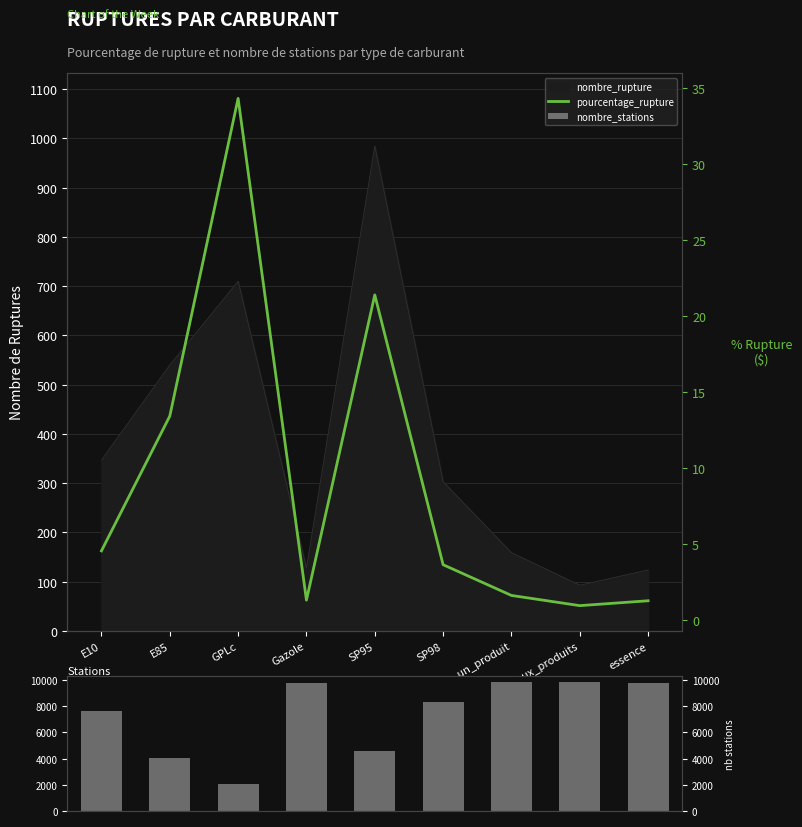

What is the difference between the pourcentage_rupture values at E10 and au_moins_un_produit?

2.9